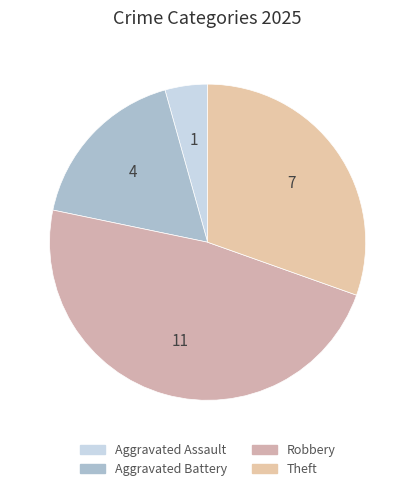

What is the change in value from Aggravated Assault to Aggravated Battery?

+3